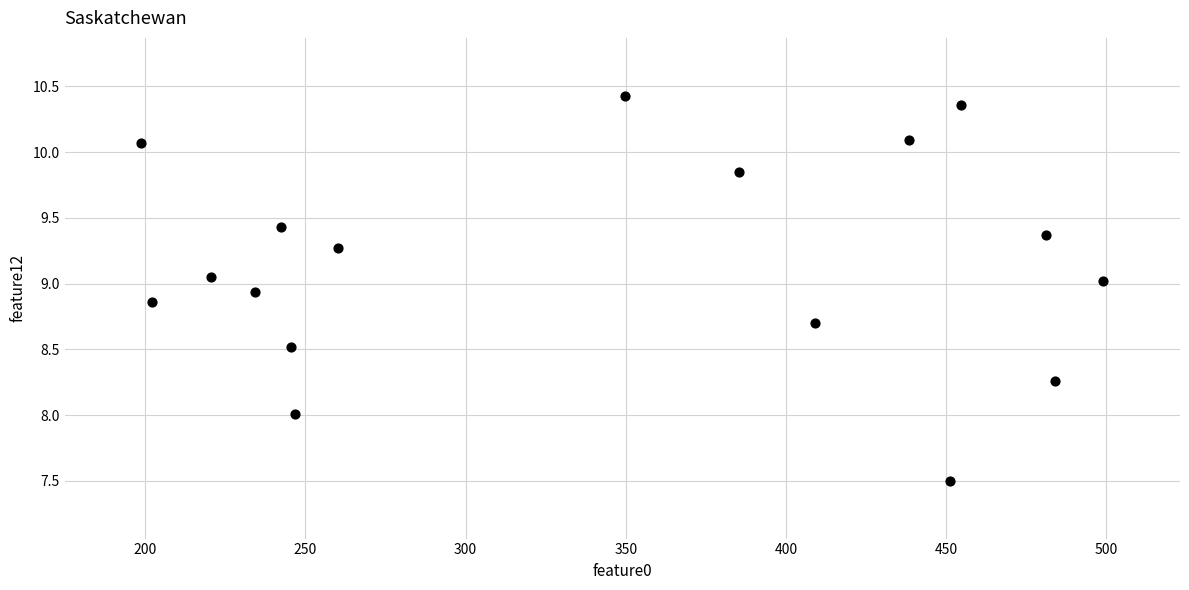

What is the range of Y values (max minus min)?

2.9